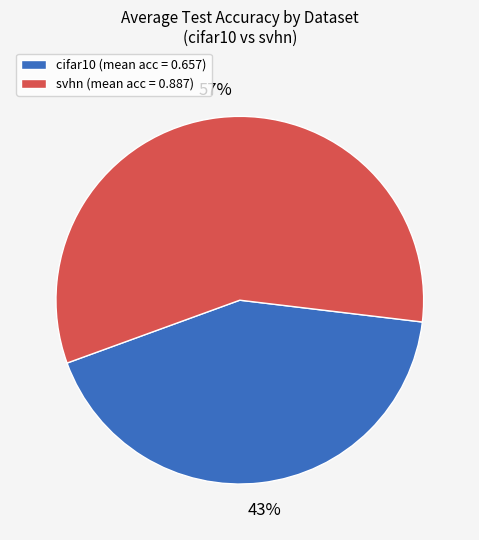

Do cifar10 (mean acc = 0.657) and svhn (mean acc = 0.887) together represent more than half of the pie?

Yes